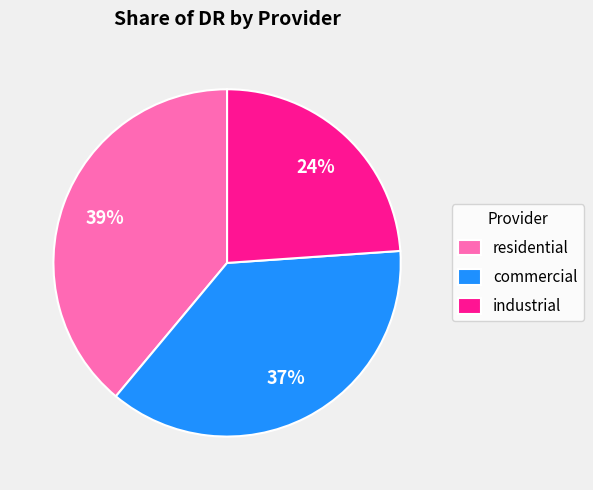

Rank the categories by value from highest to lowest.

residential, commercial, industrial